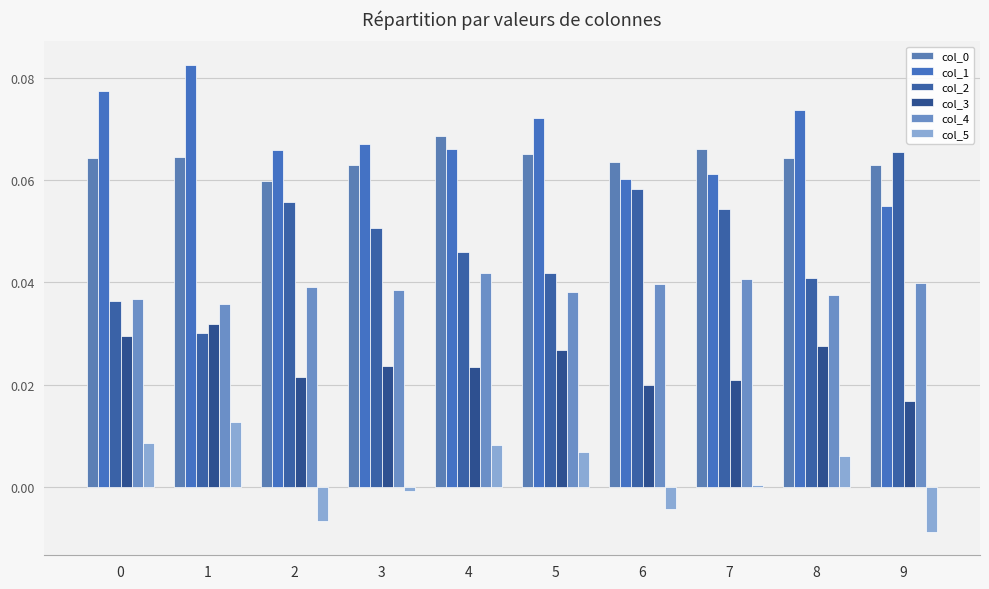

Which series has the largest range (max minus min)?

col_2